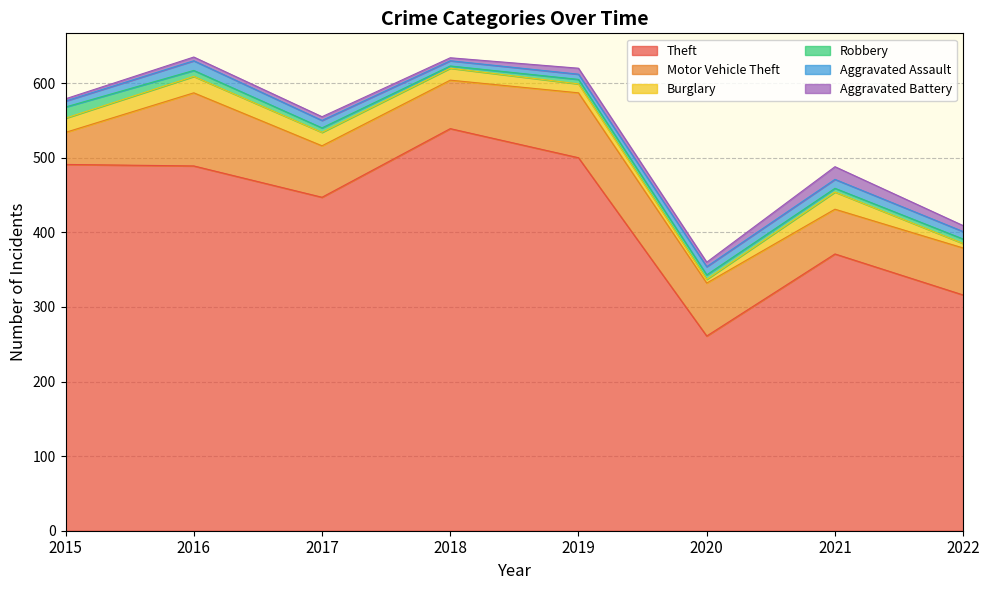

At which category does the chart reach its minimum across all series?

2018